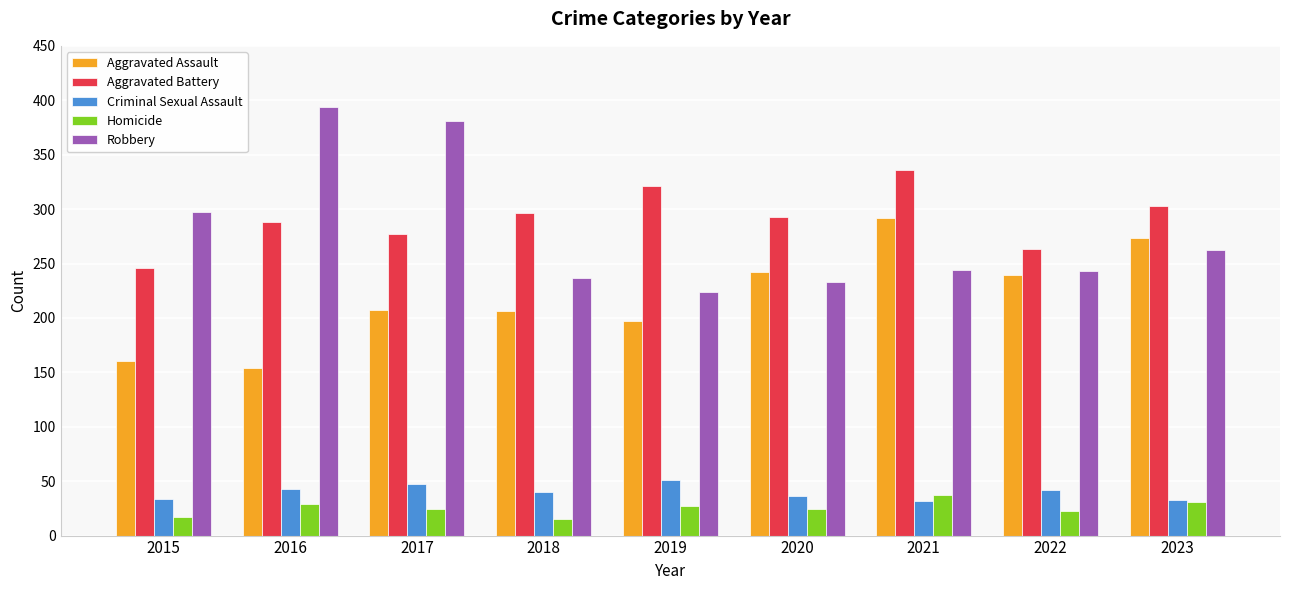

At which category does the chart reach its peak across all series?

2016